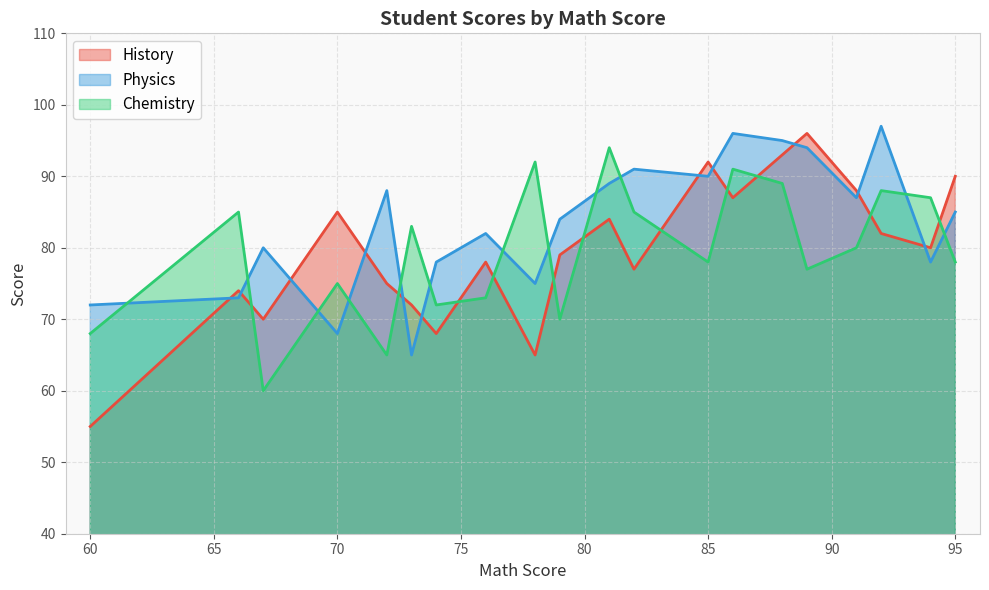

Rank the series by their maximum value, from highest to lowest.

Physics, History, Chemistry